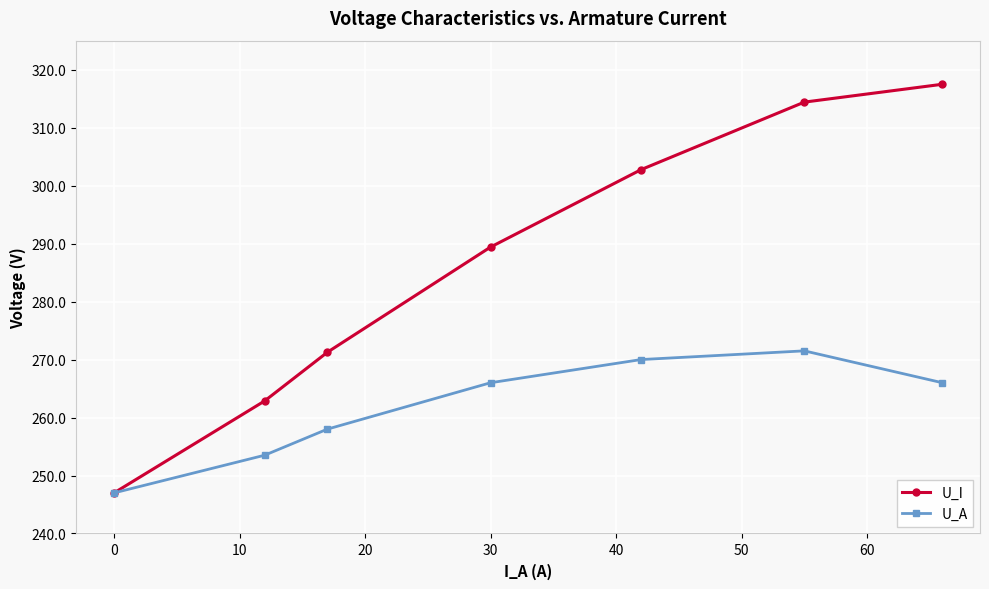

Is it true that U_I equals 147.8 at 30?

False